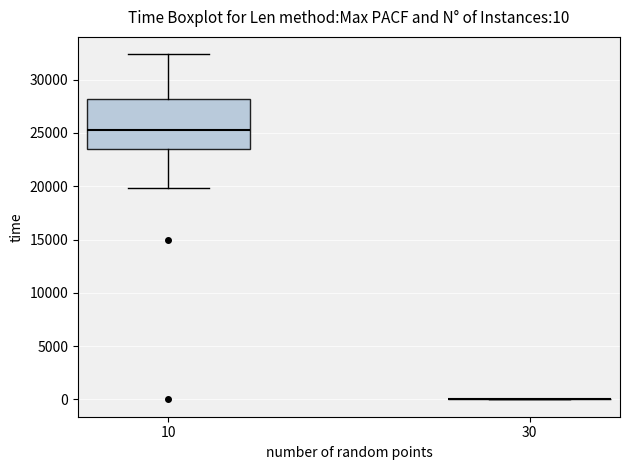

Which box is the tallest, from its lower edge to its upper edge?

10